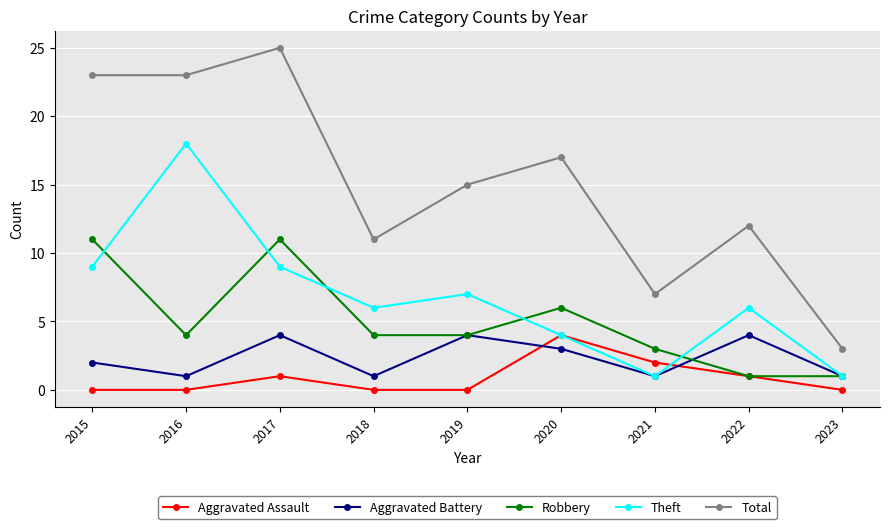

What is the value of the Total point at the 7th from the left?

7